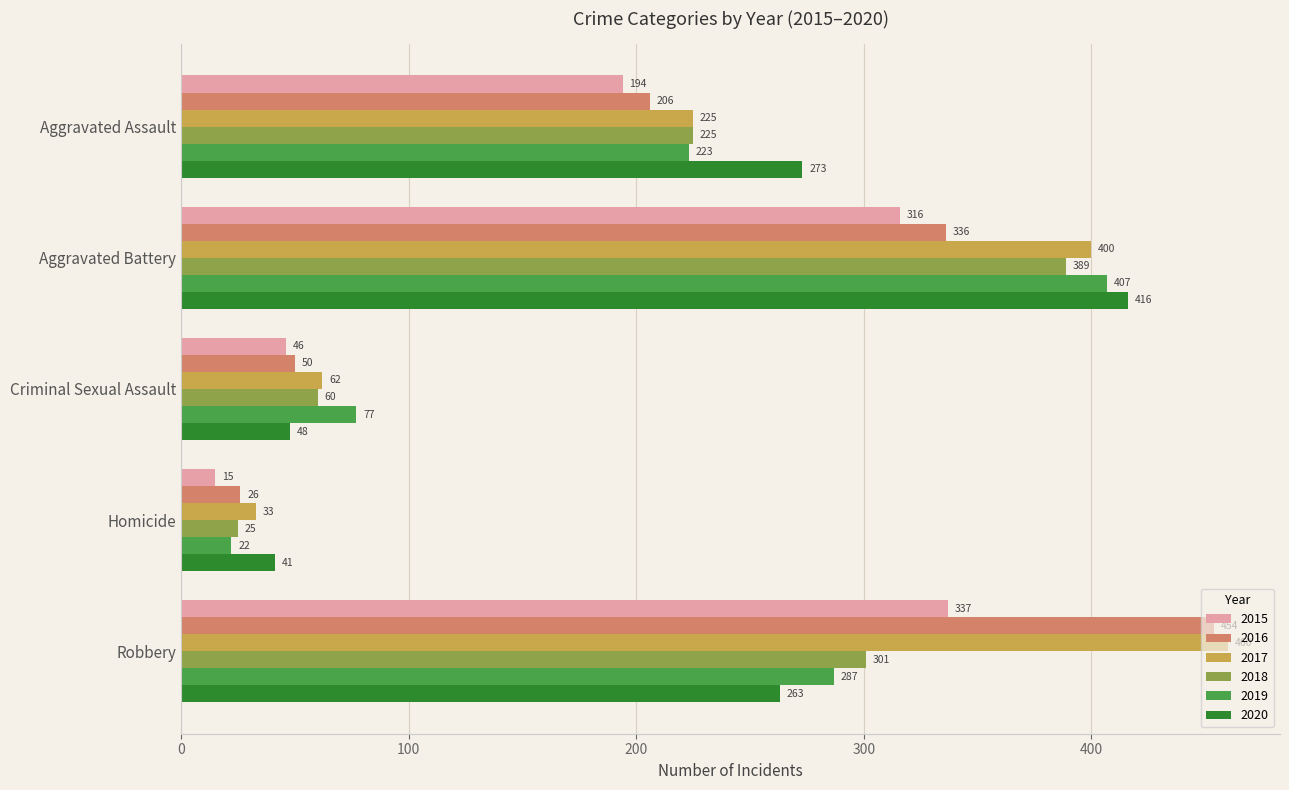

Is it true that 2017 equals 653 at Aggravated Battery?

False